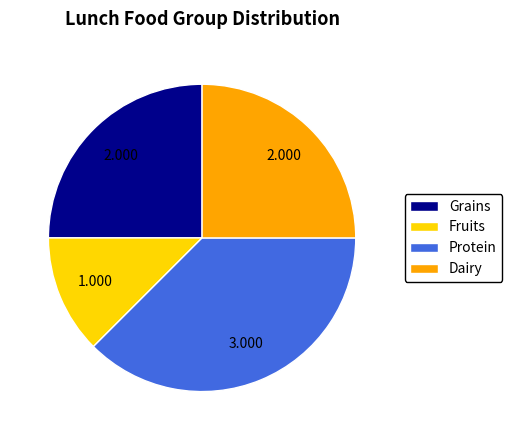

Is it true that Dairy is 25% of the pie?

True